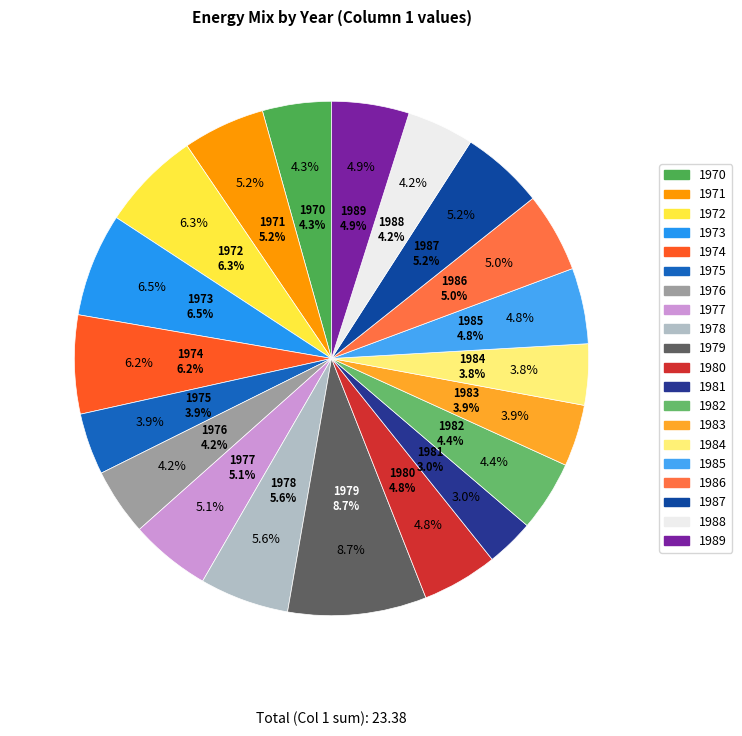

What is the smallest slice in the pie chart?

1981